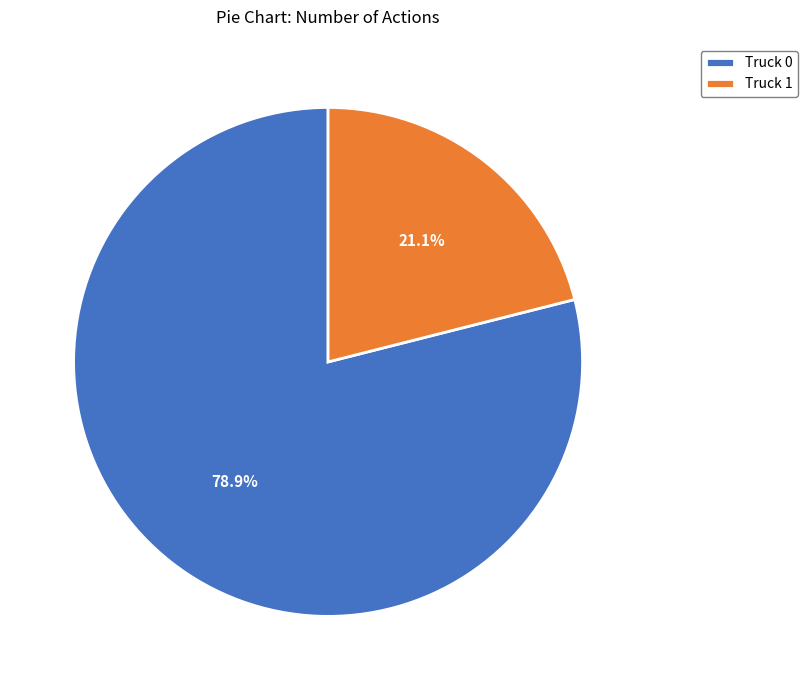

What is the total percentage of Truck 1 and Truck 0?

100.0%